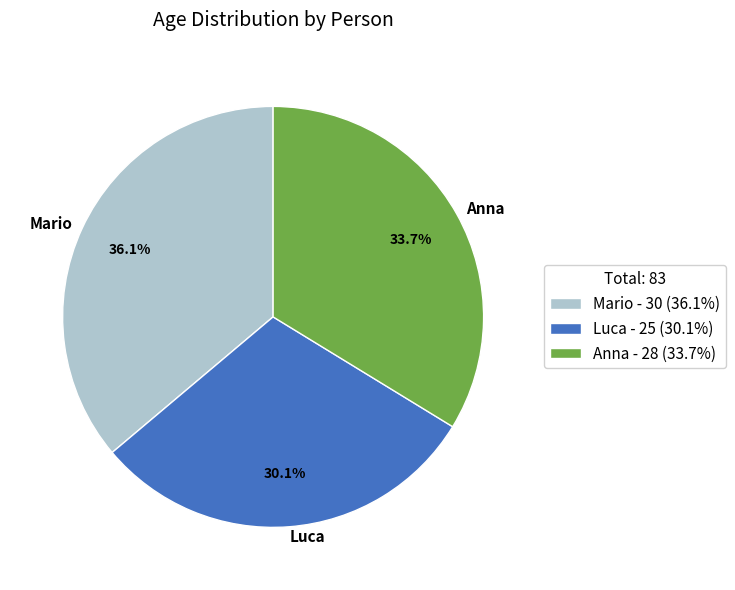

To the nearest percent, what is the difference between the Mario and Anna slice percentages?

2%